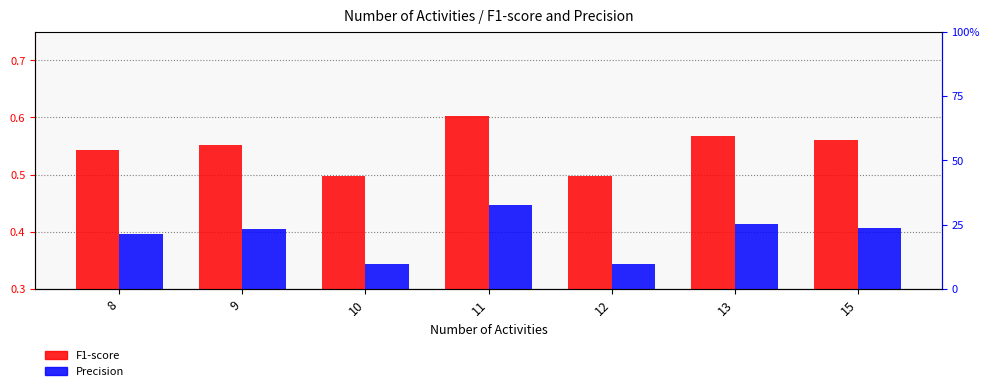

Reading left to right, what are all the values shown in this chart?

F1-score: 8=0.5	9=0.6	10=0.5	11=0.6	12=0.5	13=0.6	15=0.6
Precision: 8=0.4	9=0.4	10=0.3	11=0.4	12=0.3	13=0.4	15=0.4